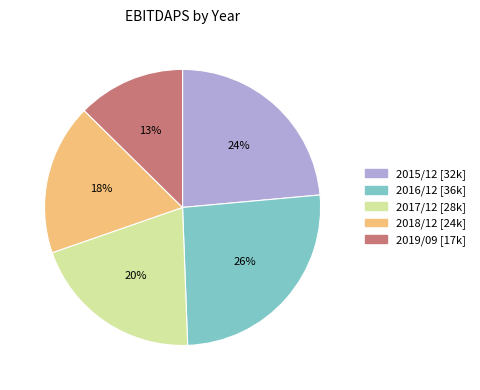

Between 2016/12 and 2018/12, which is larger?

2016/12